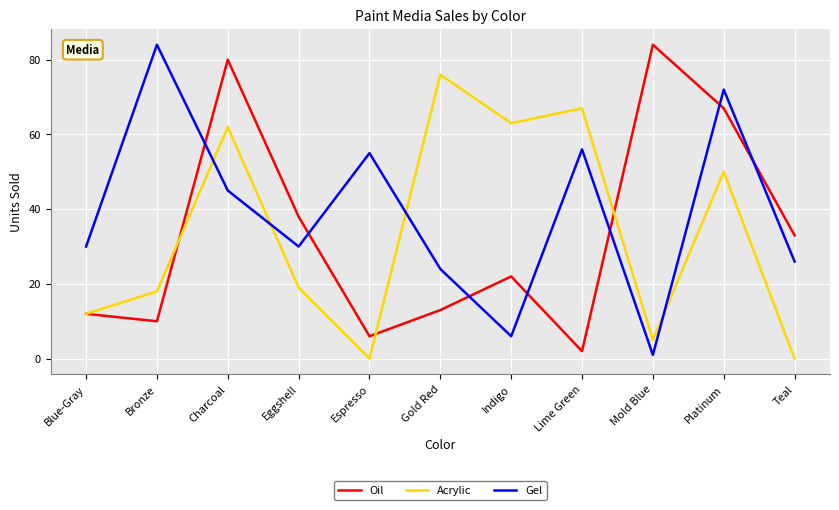

At Platinum, list the series in order from smallest to largest.

Acrylic, Oil, Gel